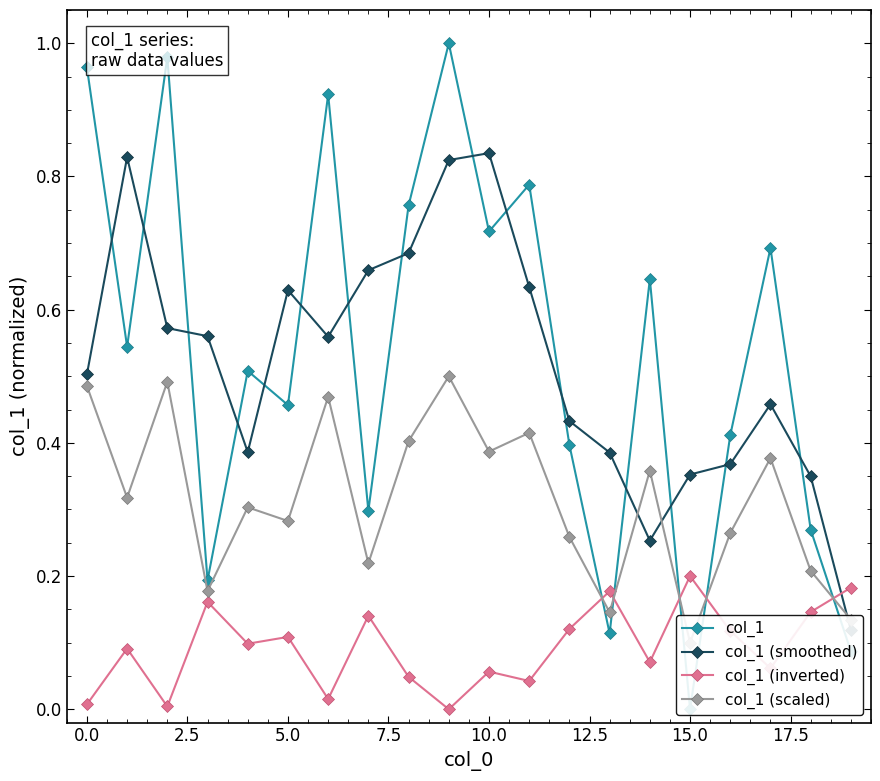

Is it true that col_1 (inverted) equals 0.1 at 12?

True